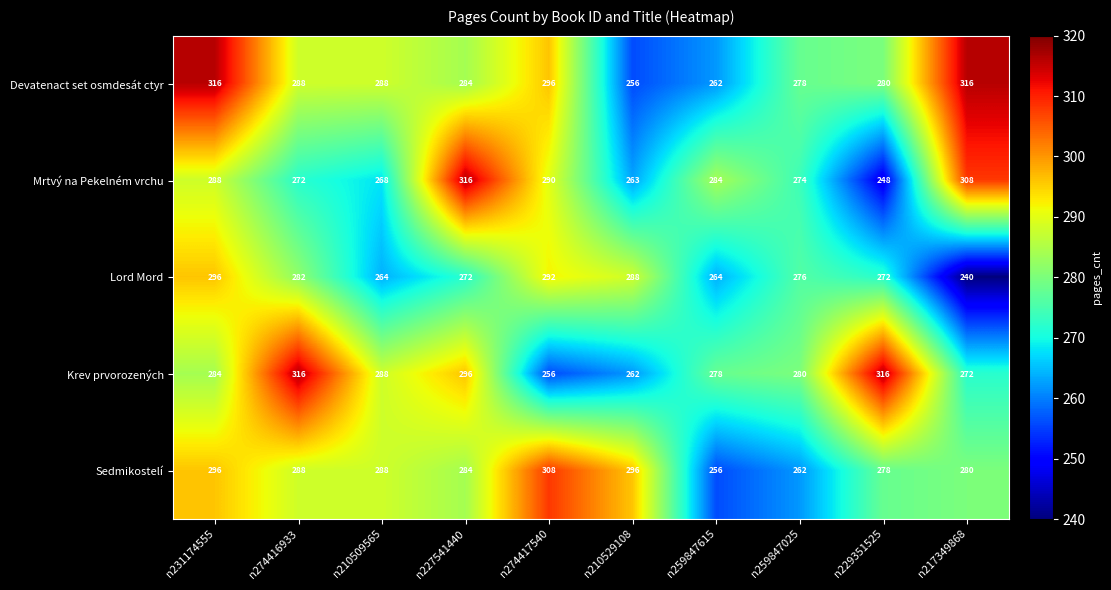

At how many categories does at least one series exceed 257?

10